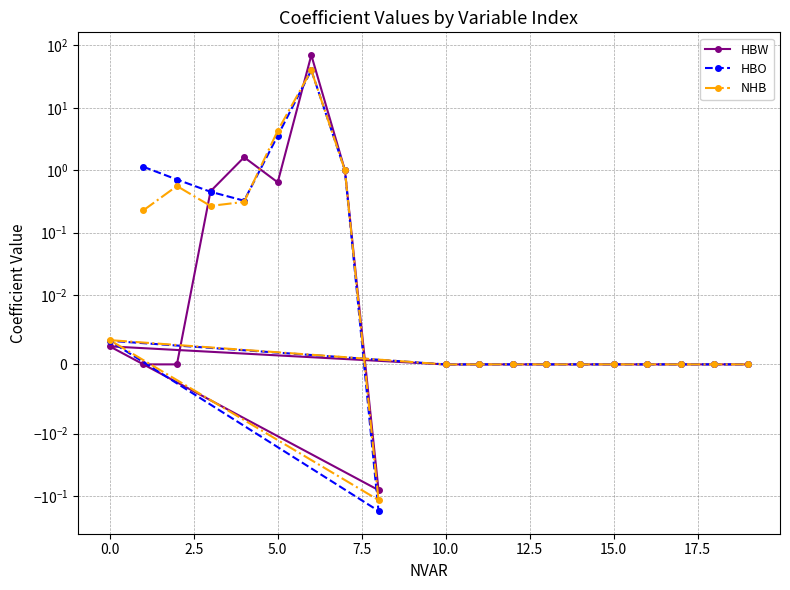

In NHB, how many points are lower than both neighbors (excluding endpoints)?

3